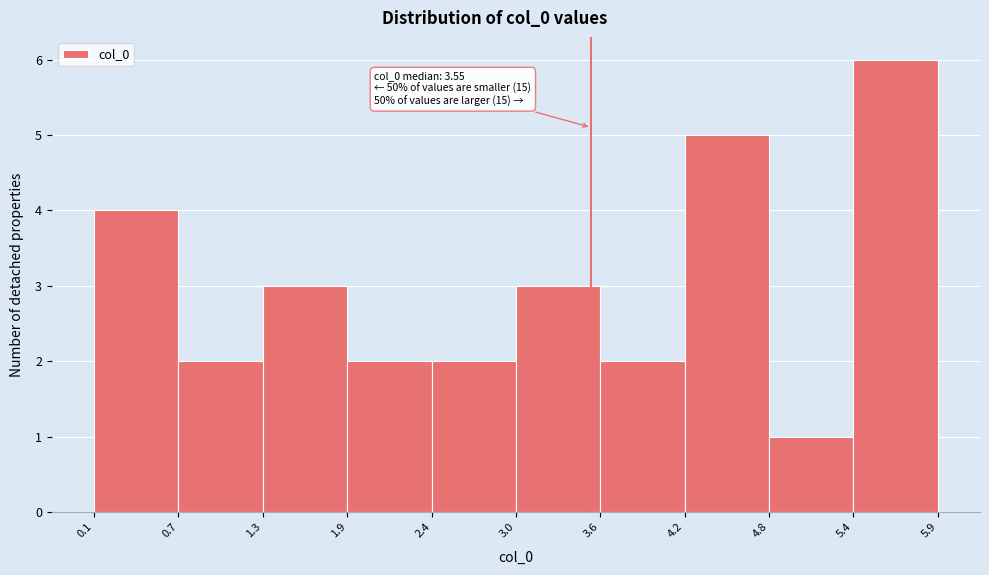

Over which range of the x-axis is the bar tallest?

5.4 to 5.9